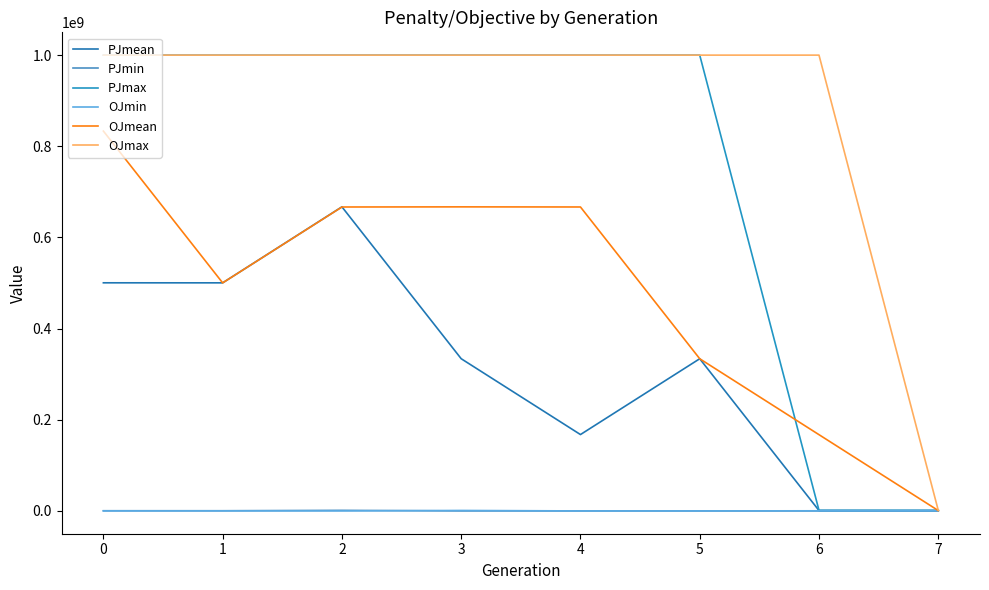

After their last crossing, which series has the higher values: PJmin or OJmin?

OJmin